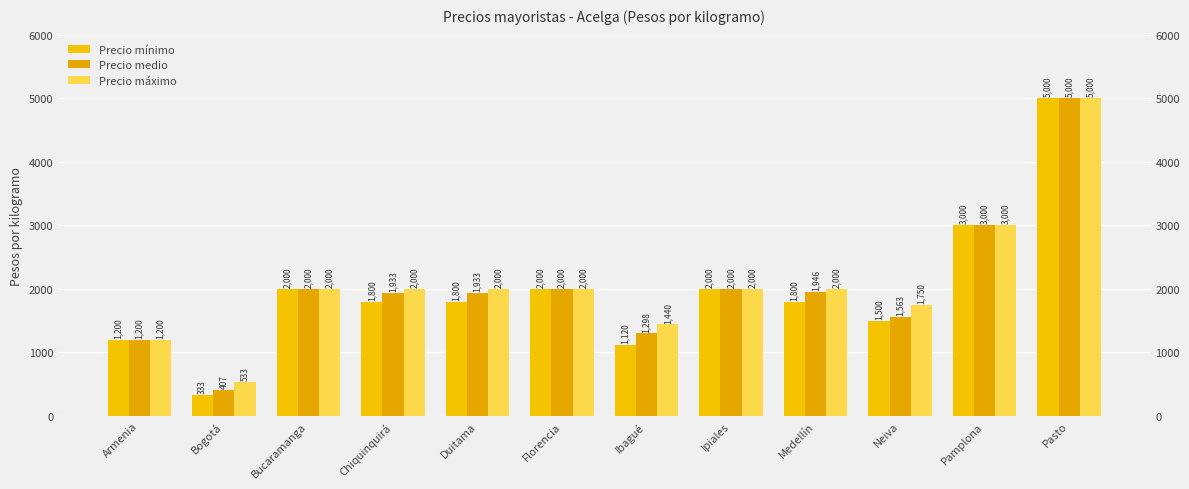

How many data points in Precio mínimo are above 1800?

5